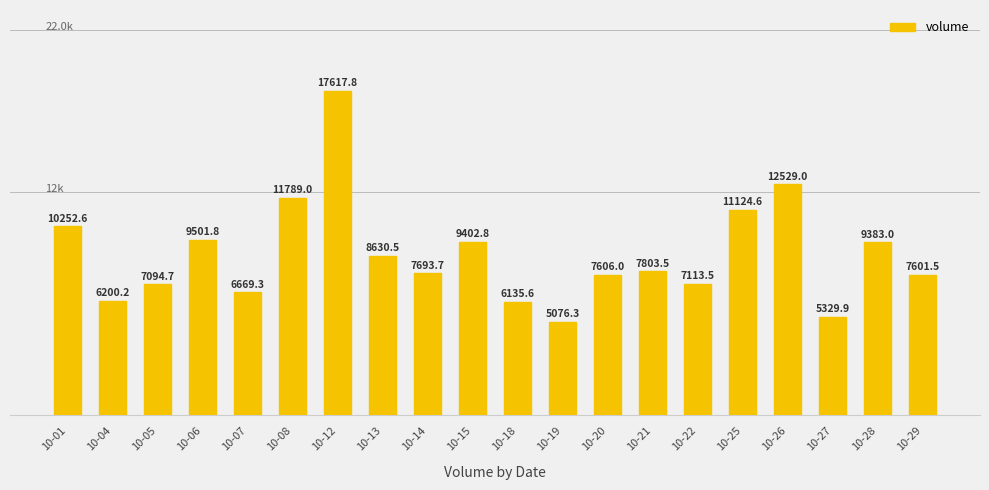

What is the change in value from 10-27 to 10-29?

+2271.5